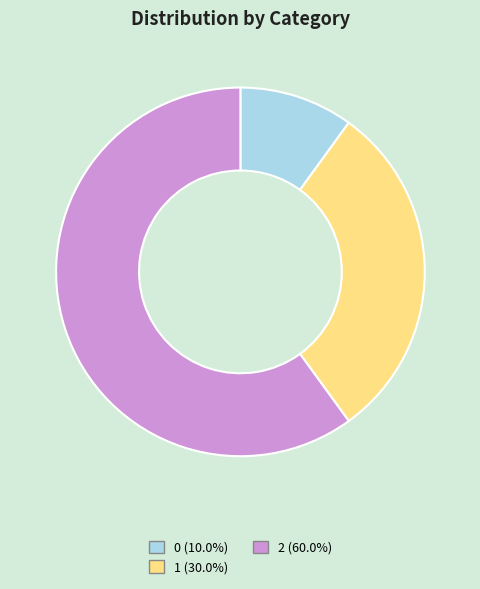

Which slice represents more than half of the pie?

2